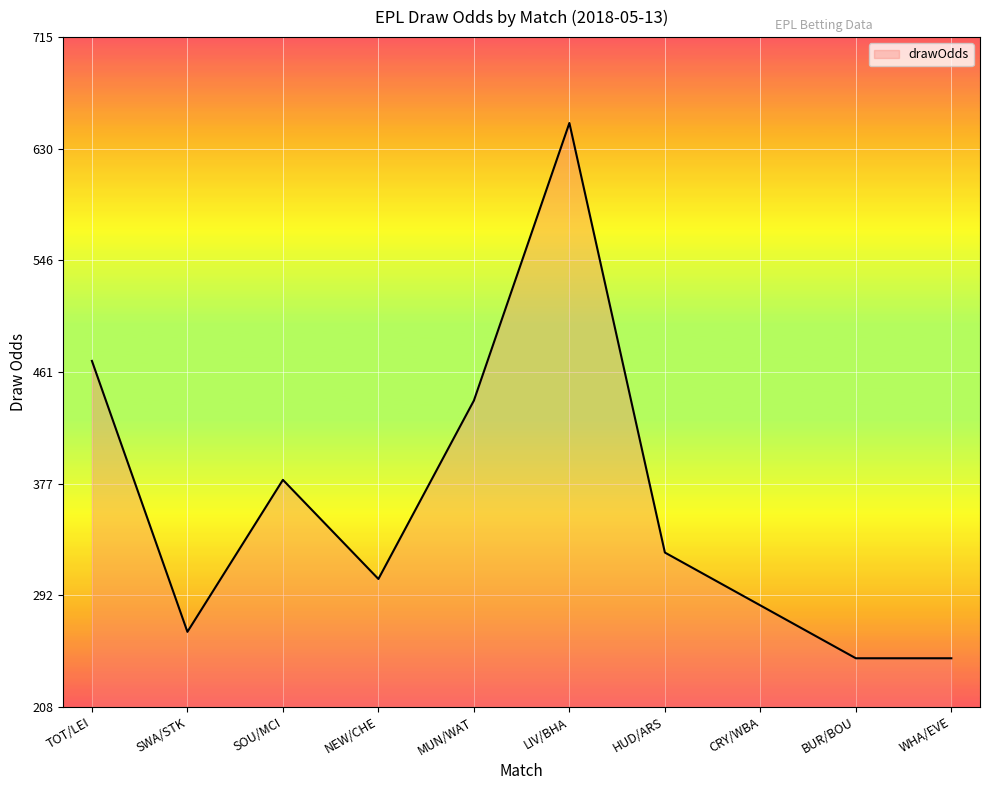

At which label does the data first exceed 325?

TOT/LEI